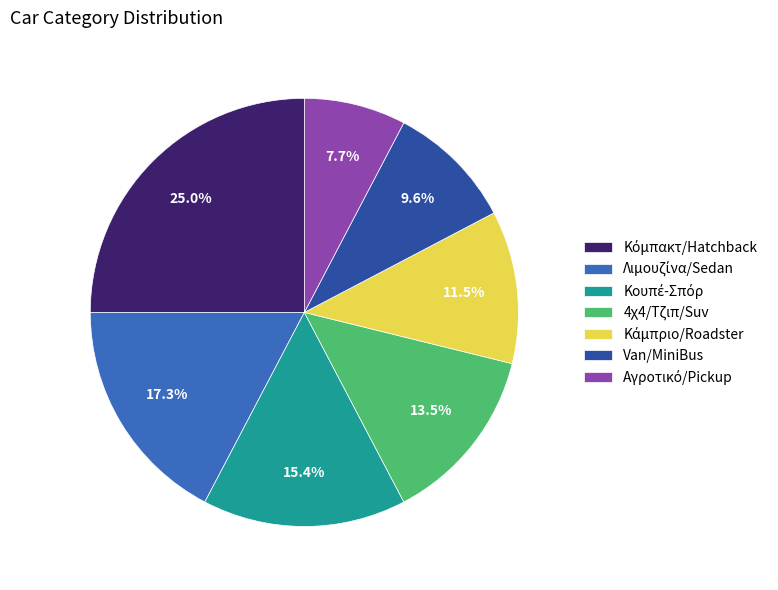

Is there a majority slice in this chart?

No